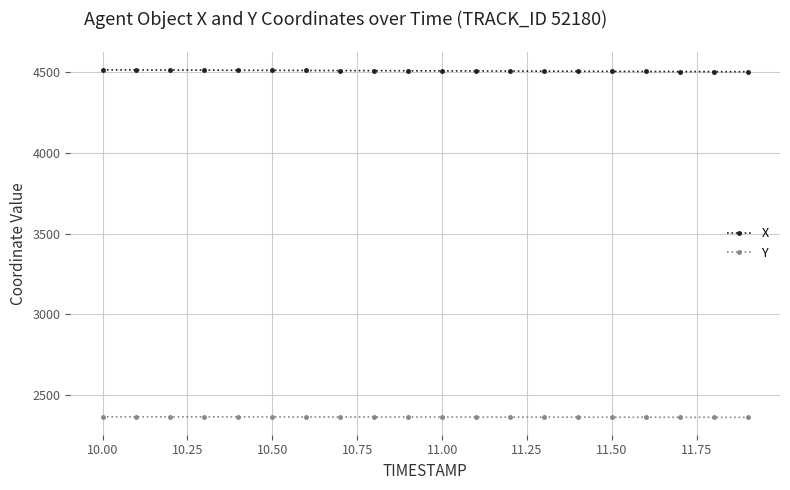

What is the value of the X point at the 10th from the left?

4509.9